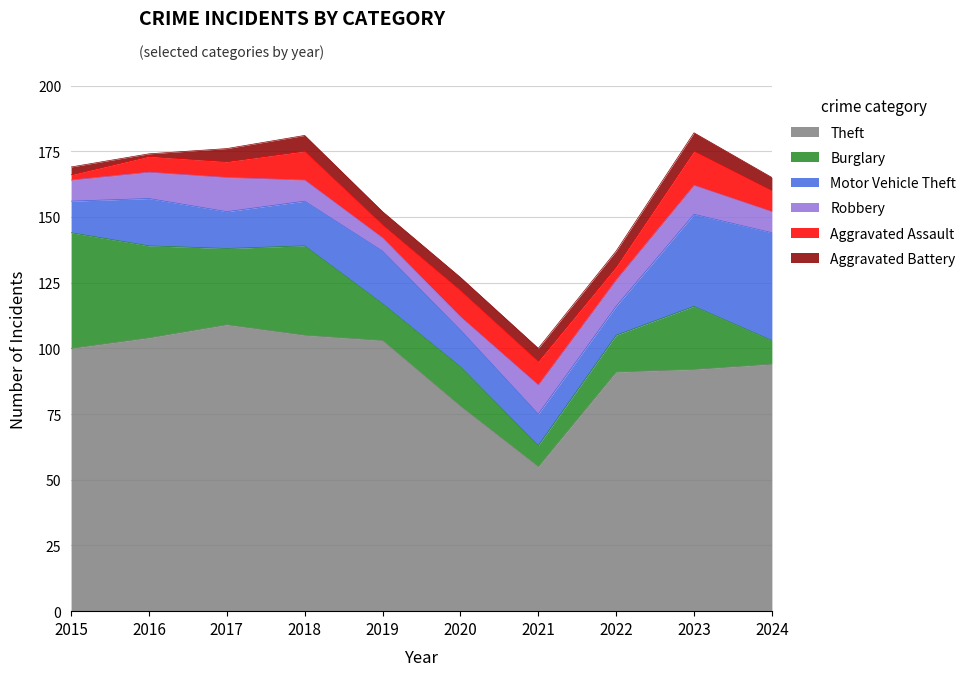

Which category has the highest value across all series?

2017